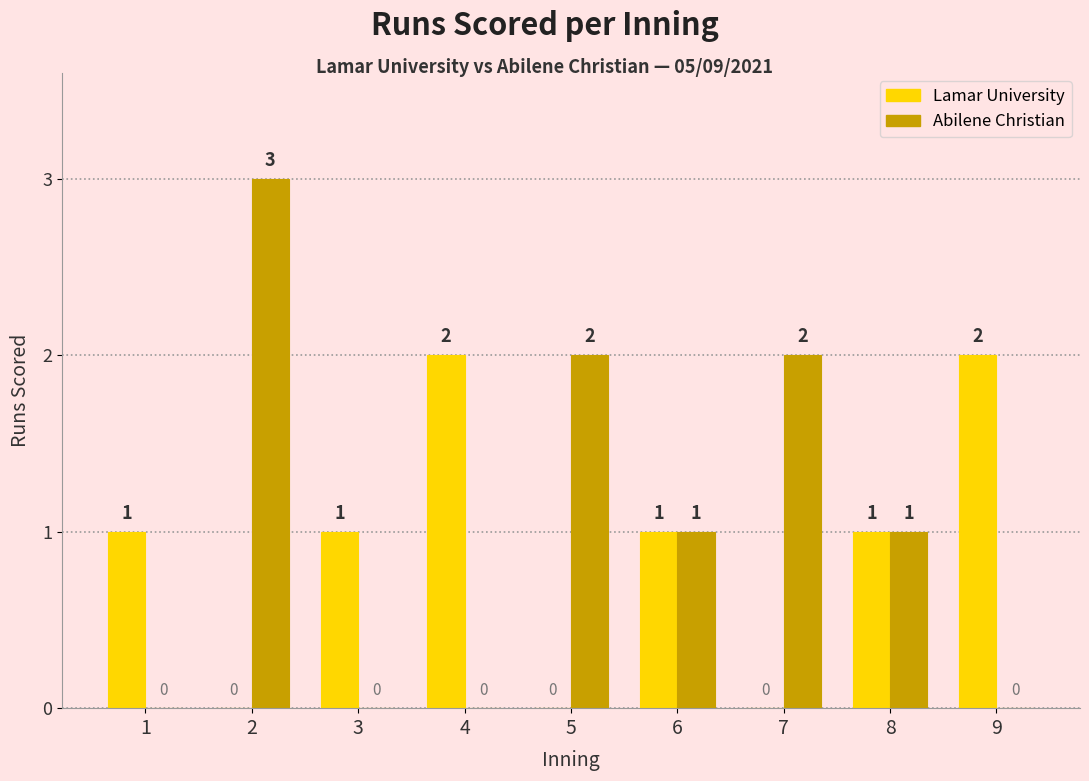

At which category is the sum across all series the highest?

2